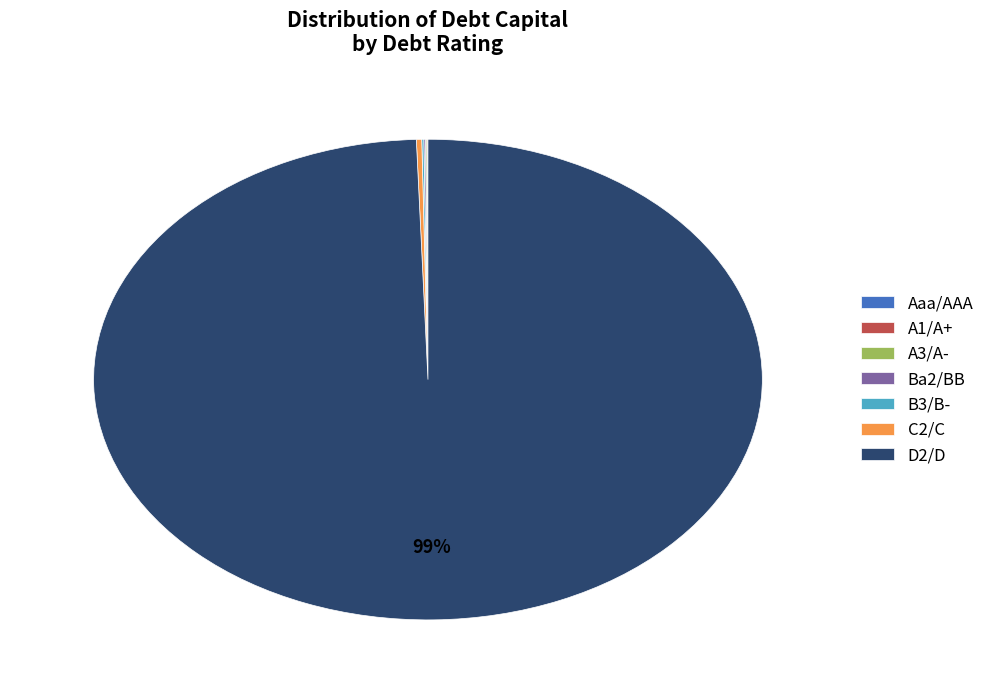

What is the majority slice?

D2/D